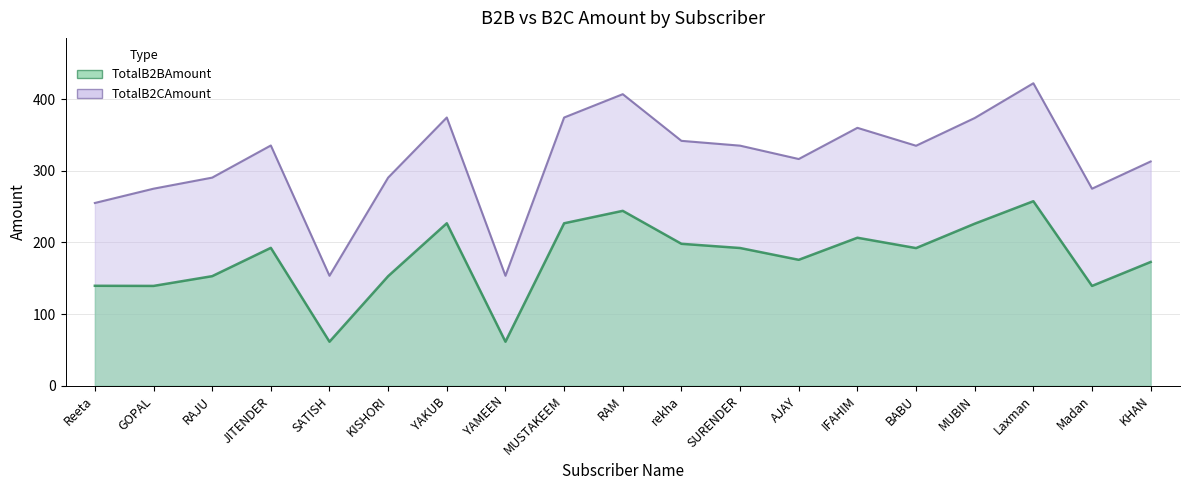

Rank the series at KHAN from highest to lowest value.

TotalB2CAmount, TotalB2BAmount